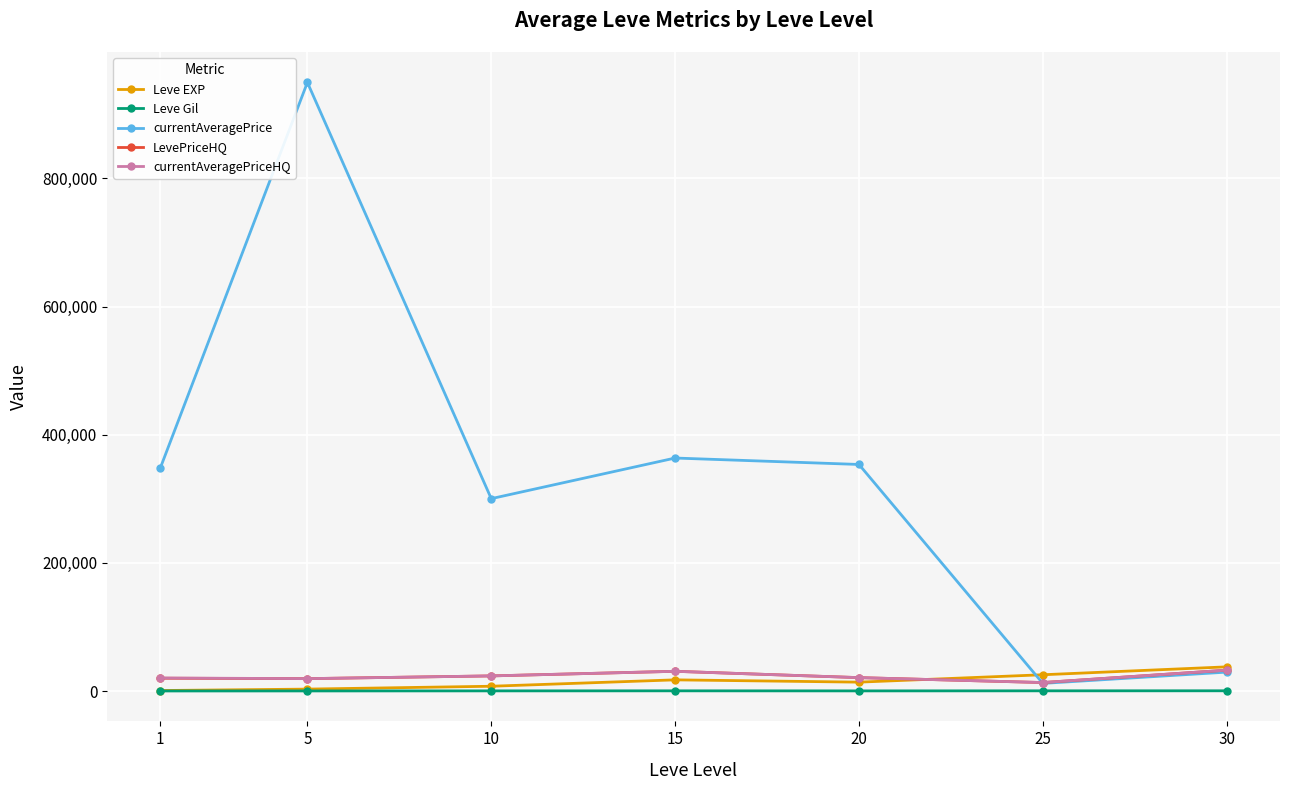

The value of Leve EXP at 30 is 37715.0. True or false?

True